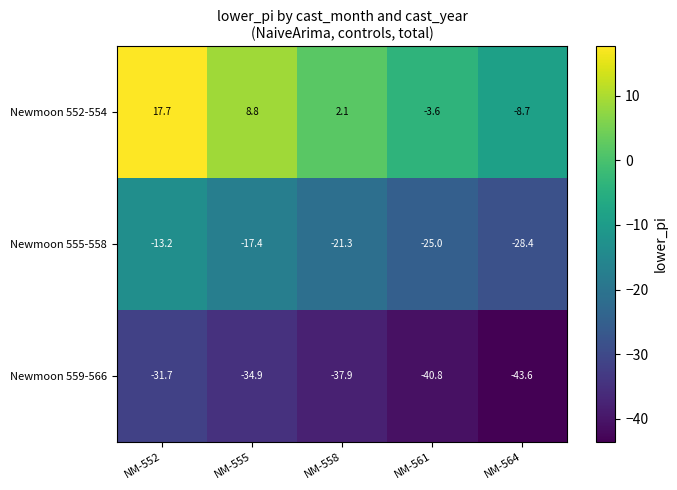

What is the maximum value for Newmoon 552-554?

17.7